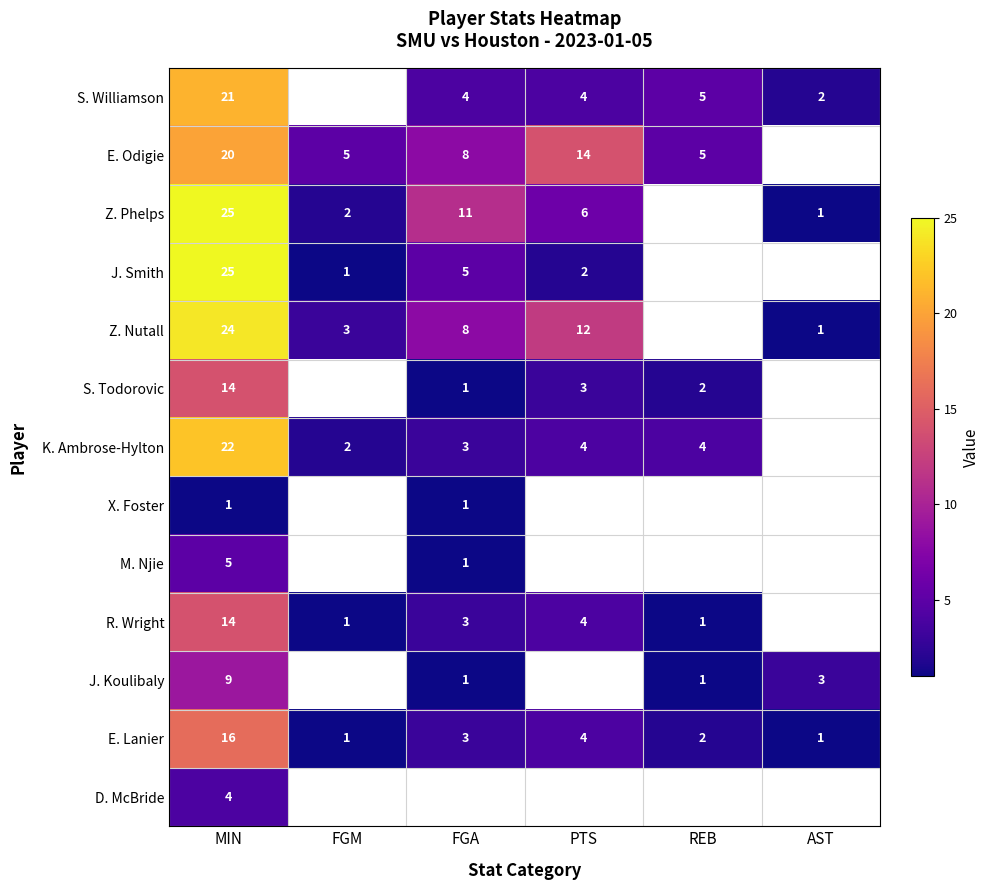

True or false: J. Koulibaly has a value of 3 at AST.

True